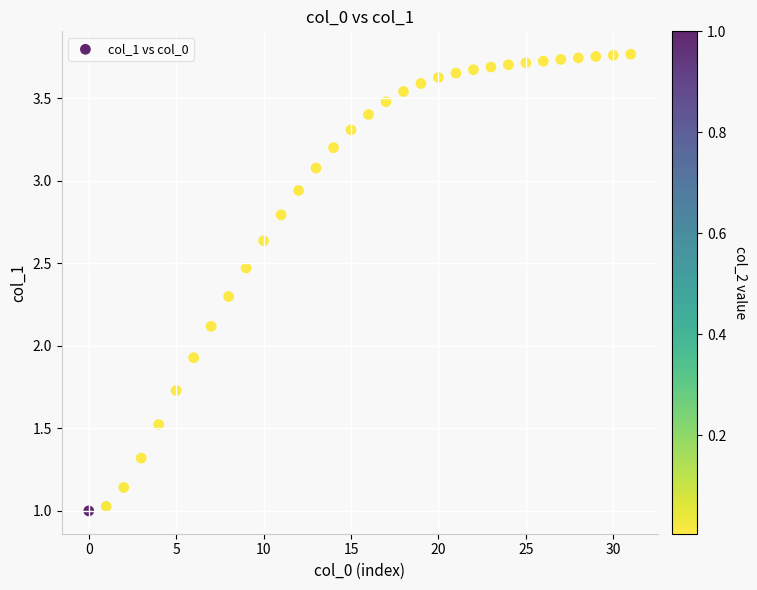

What is the range of Y values (max minus min)?

2.8